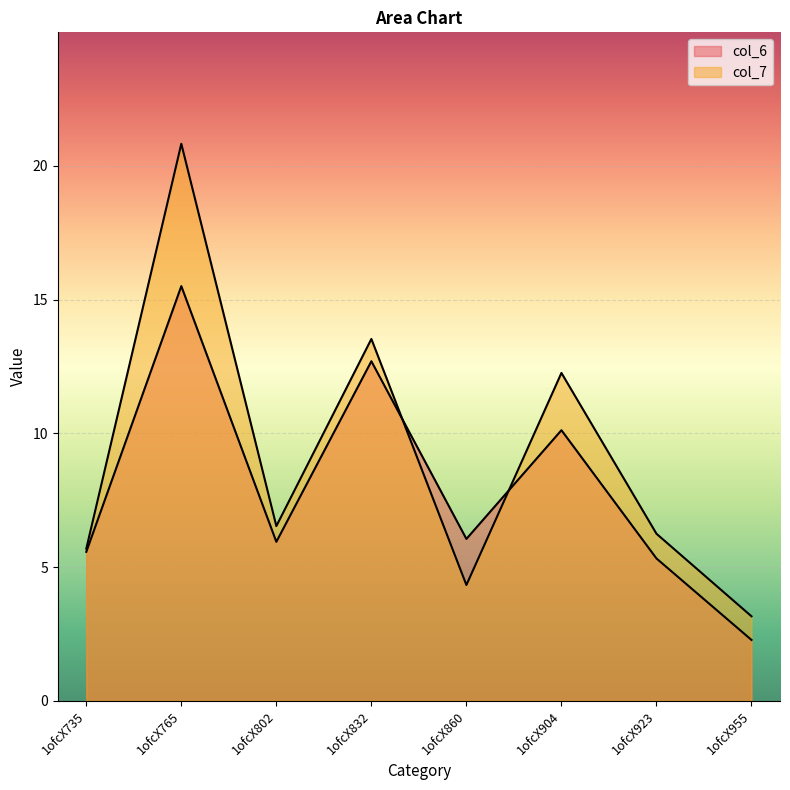

True or false: col_7 has a value of 3.3 at 1ofcX832.

False